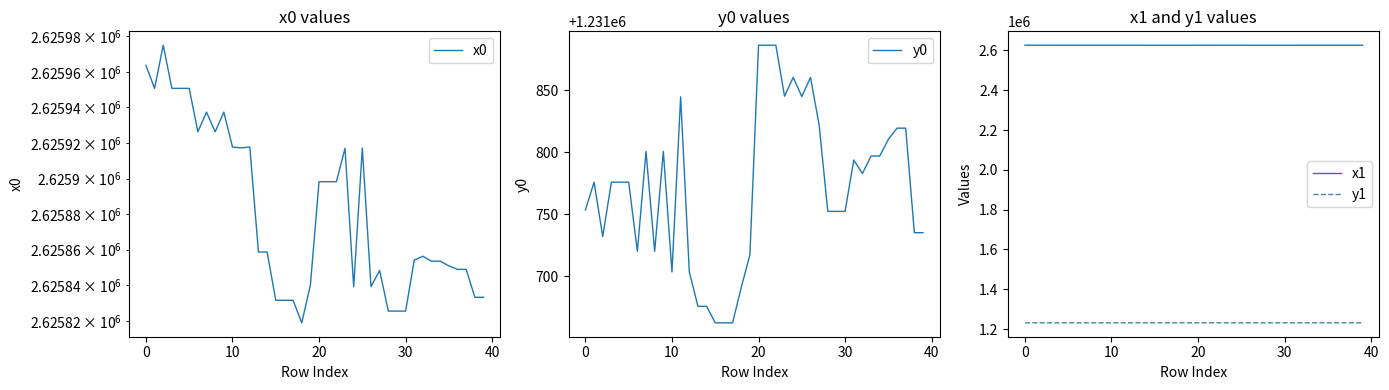

What is the minimum value for y0?

1231662.6